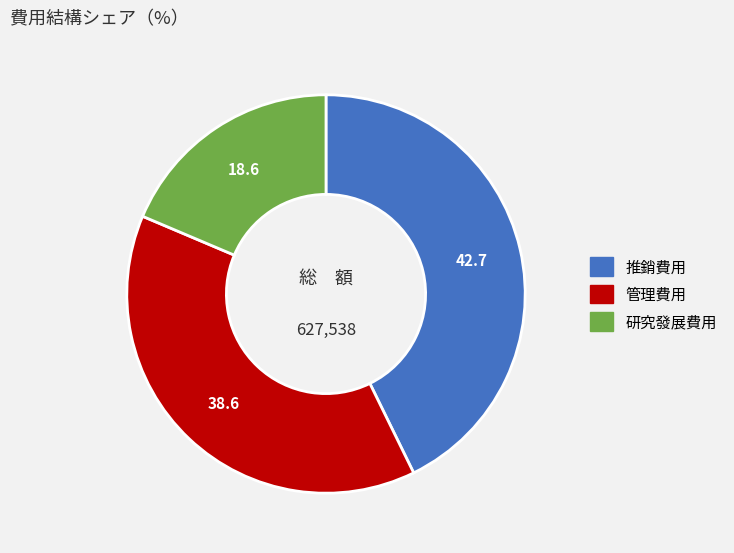

Does 研究發展費用 account for over 50% of the chart?

No